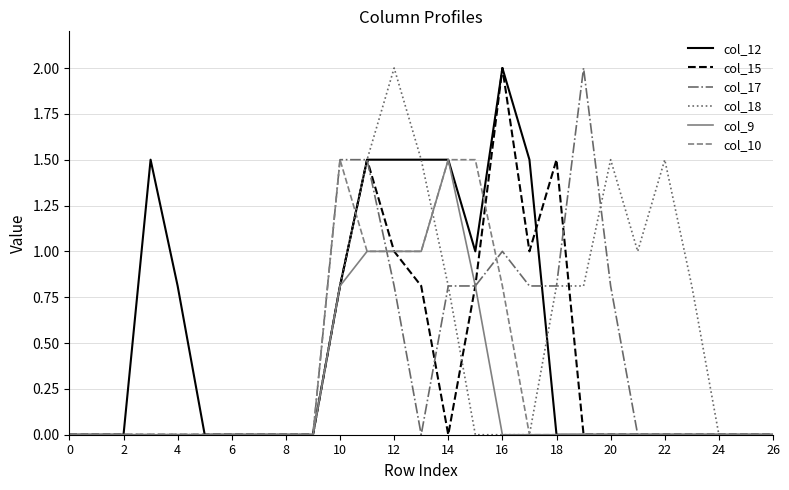

What is the highest value of the col_15 series?

2.0